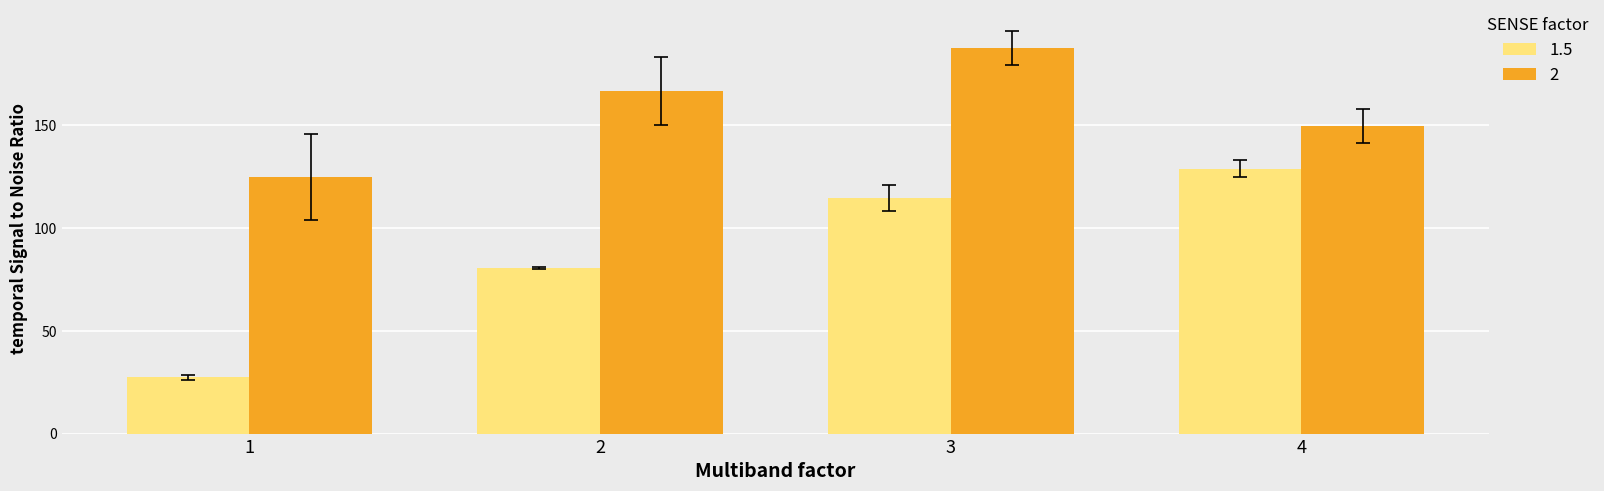

At which category does the chart reach its peak across all series?

3